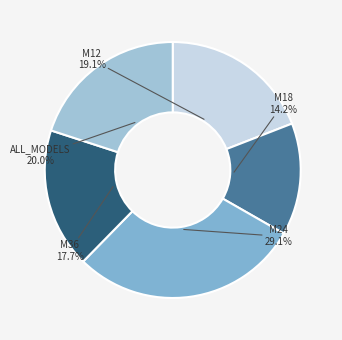

Does ALL_MODELS account for over 50% of the chart?

No